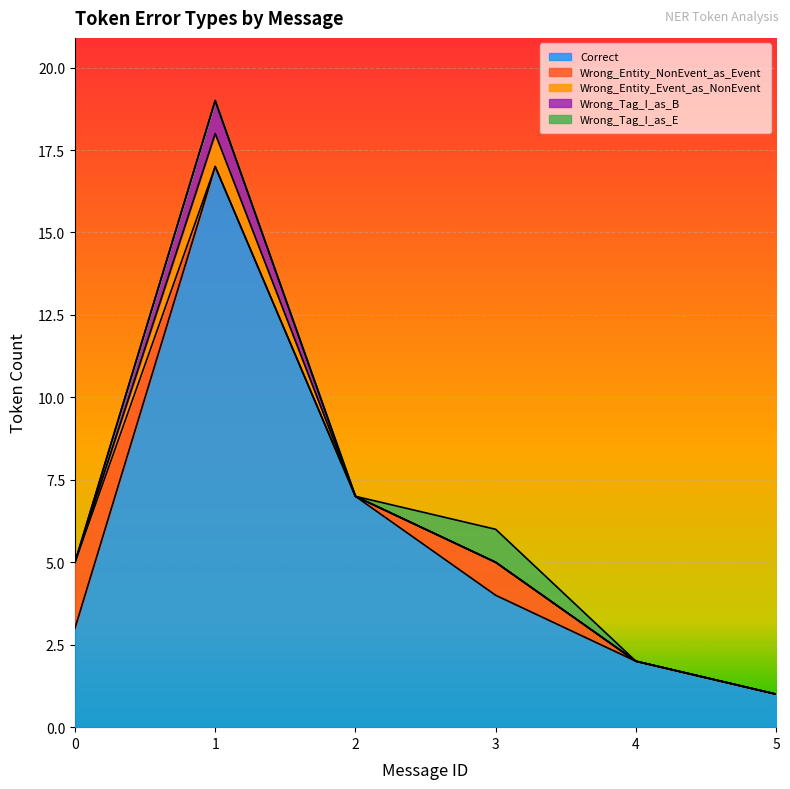

True or false: Wrong_Entity_Event_as_NonEvent has a value of -1 at 2.

False